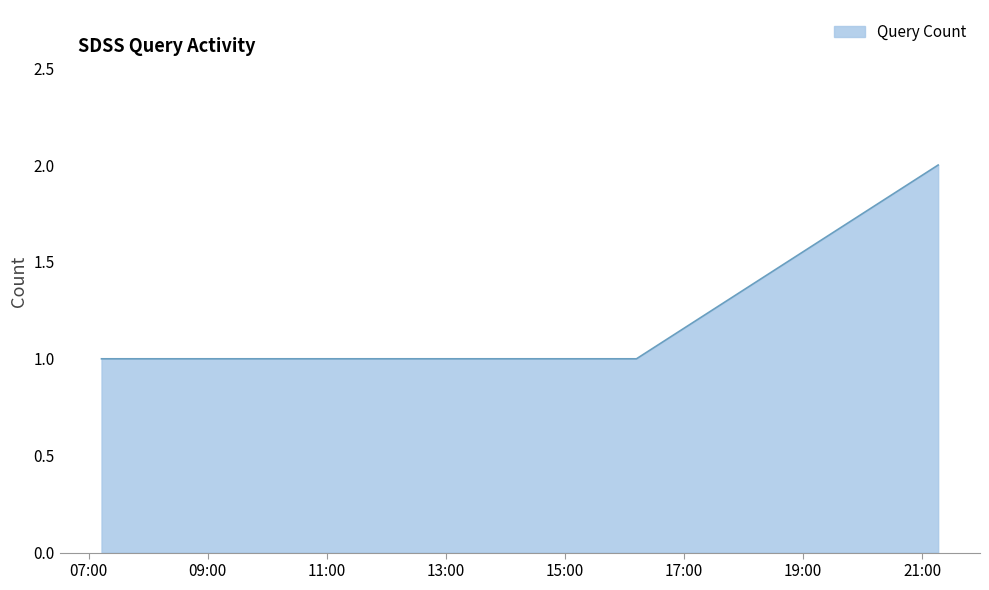

What is the sum of all values?

7